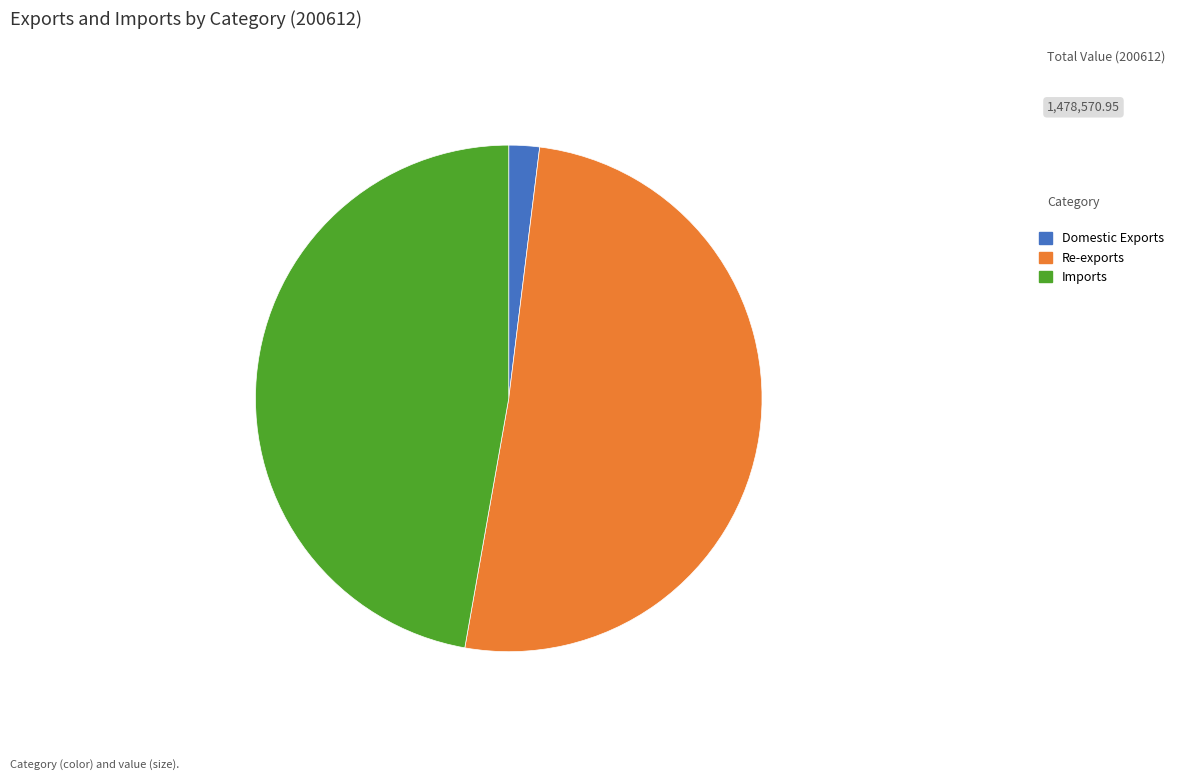

What is the ratio of the value at Re-exports to the value at Domestic Exports?

26.0